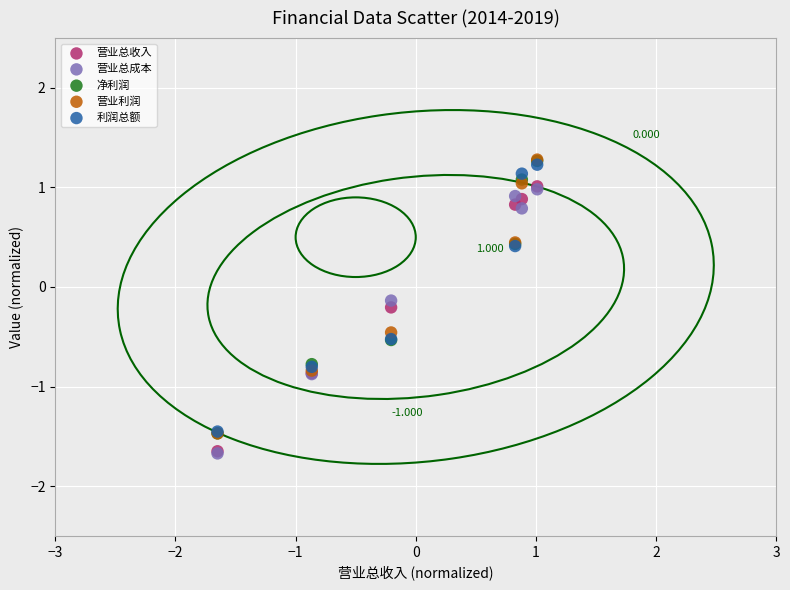

Which series has the largest Y range (max minus min)?

营业利润